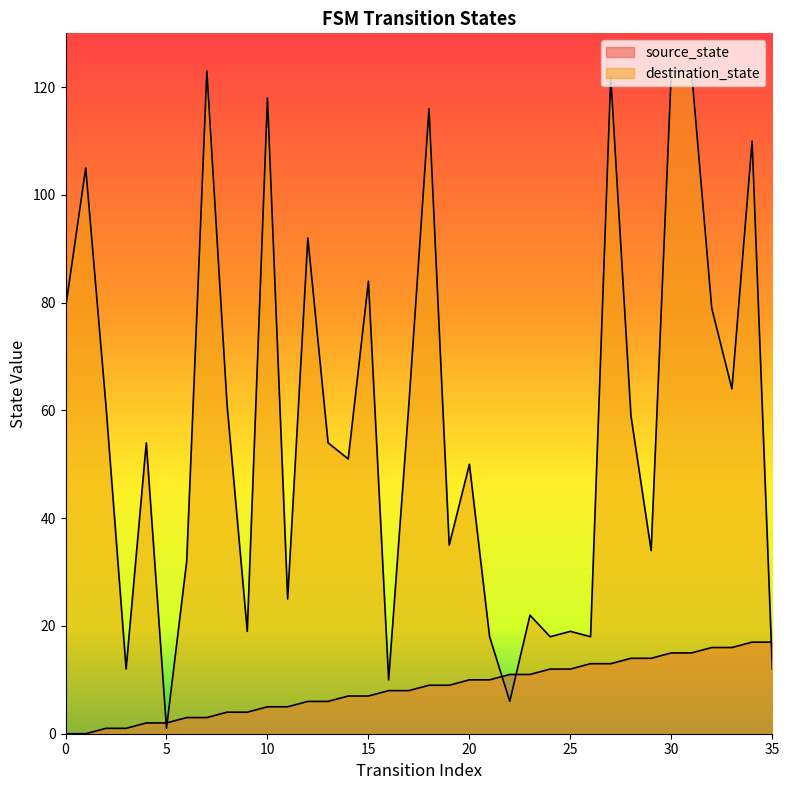

Which series ends up on top after the final intersection of source_state and destination_state?

source_state